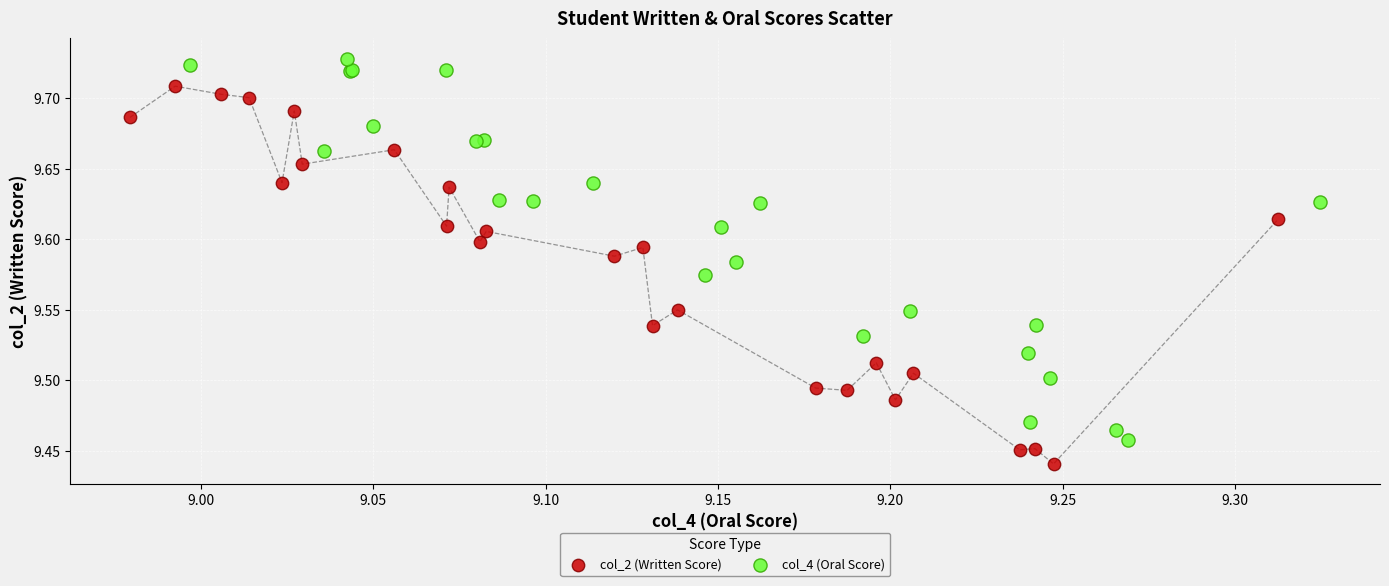

Which series reaches the minimum Y coordinate?

col_2 (Written Score)